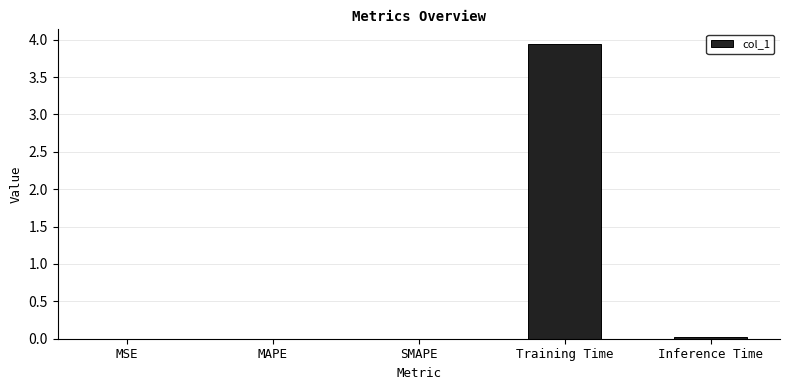

The value at Inference Time is 0.0. True or false?

True